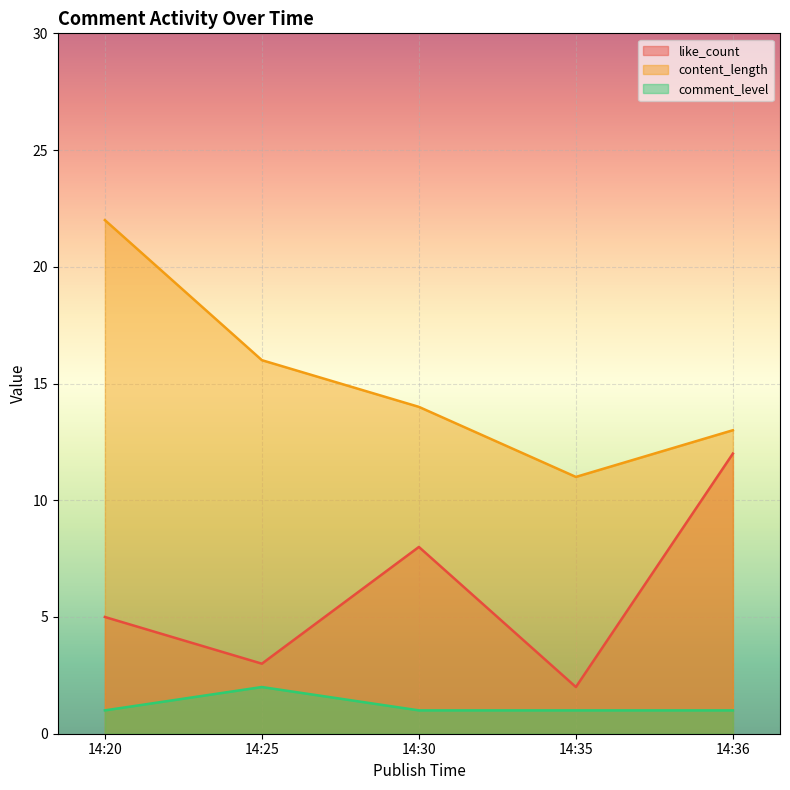

Count the number of data series in this chart.

3